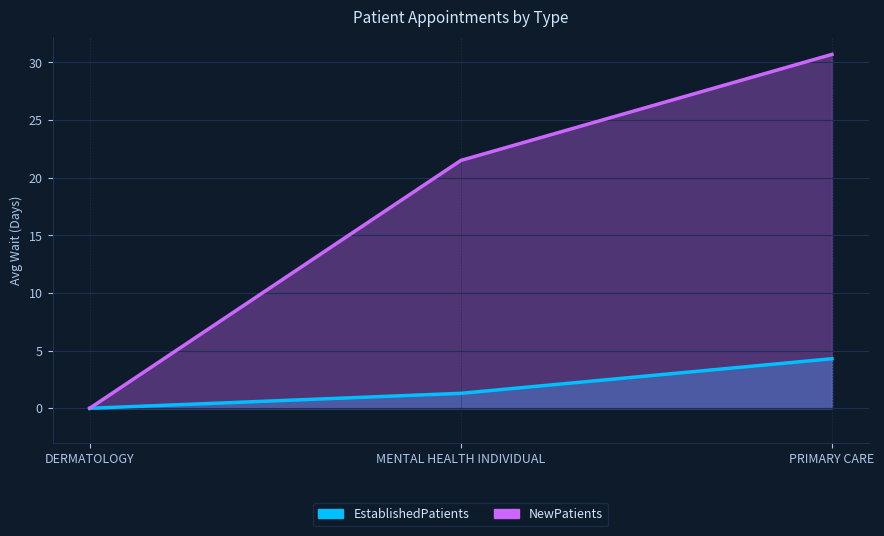

What is the sum of all NewPatients values?

52.2